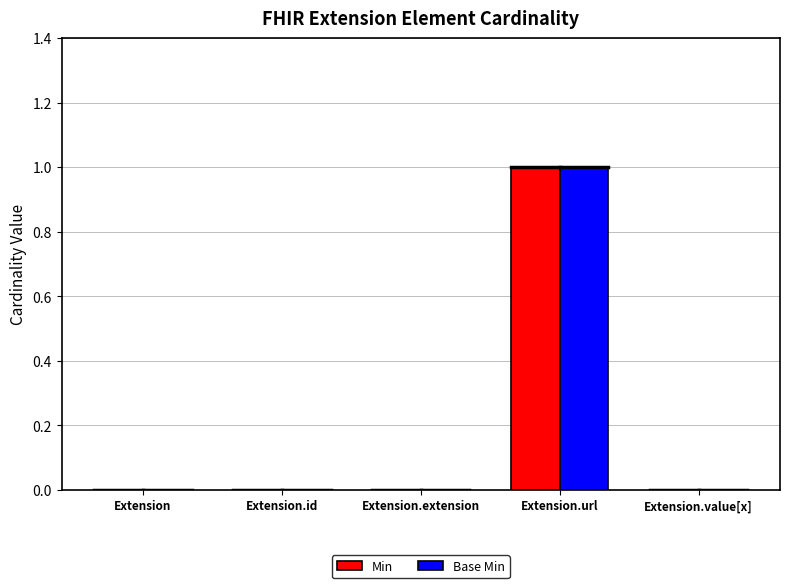

Is it true that Min equals 0 at Extension.url?

False